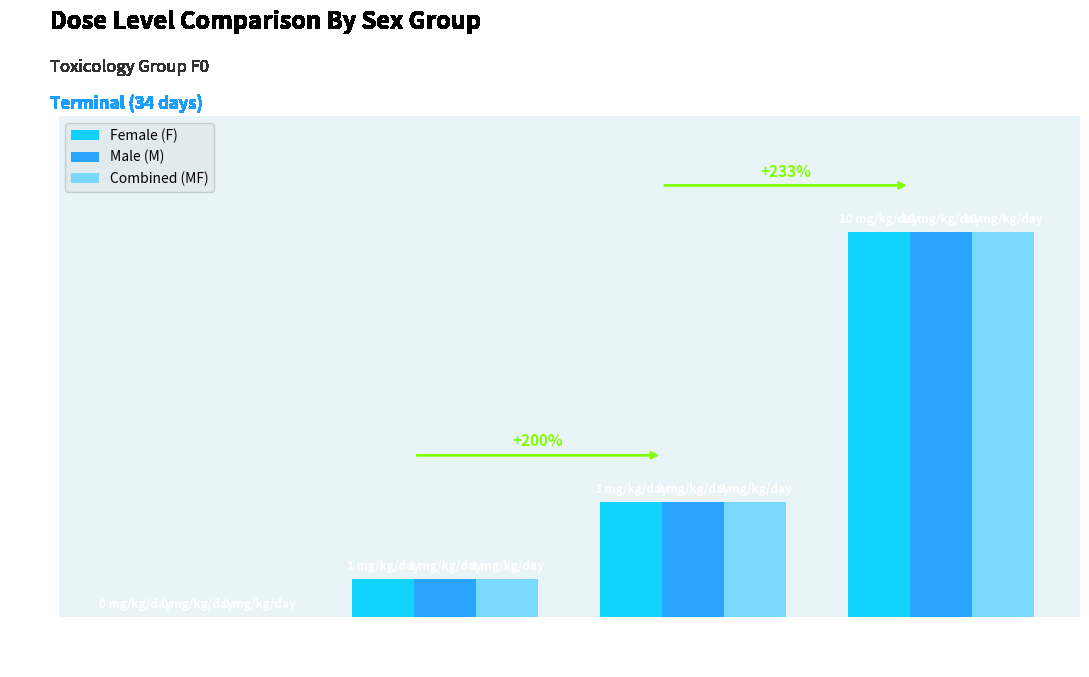

At which category is the sum across all series the highest?

10